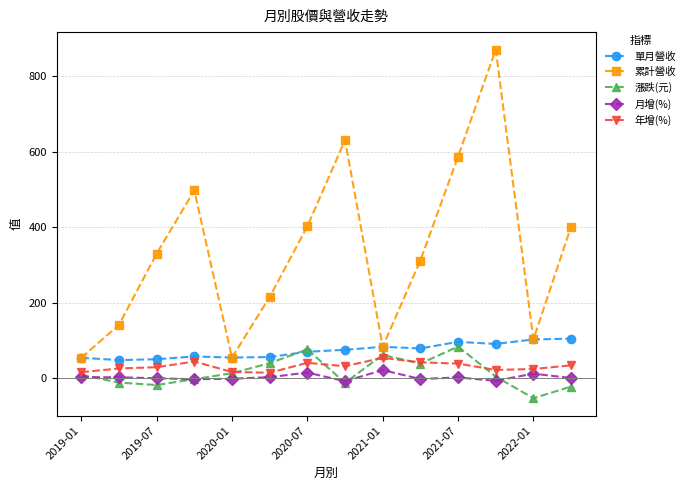

What is the sum of all 累計營收 values?

4679.4